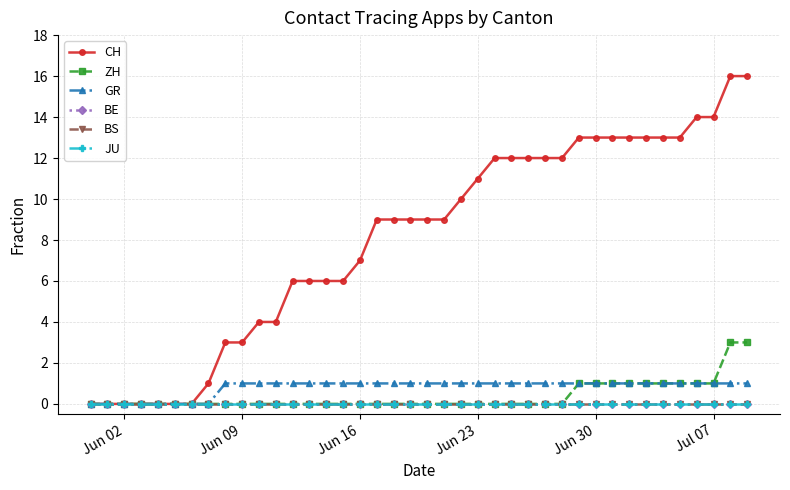

True or false: GR has more than 2 points higher than both neighbors.

False